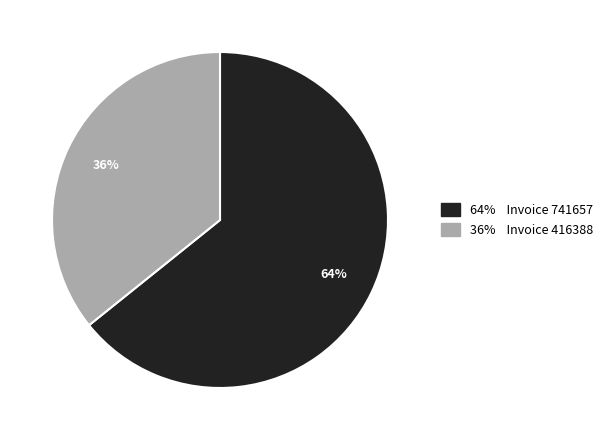

Is there any slice that represents more than half of the pie?

Yes